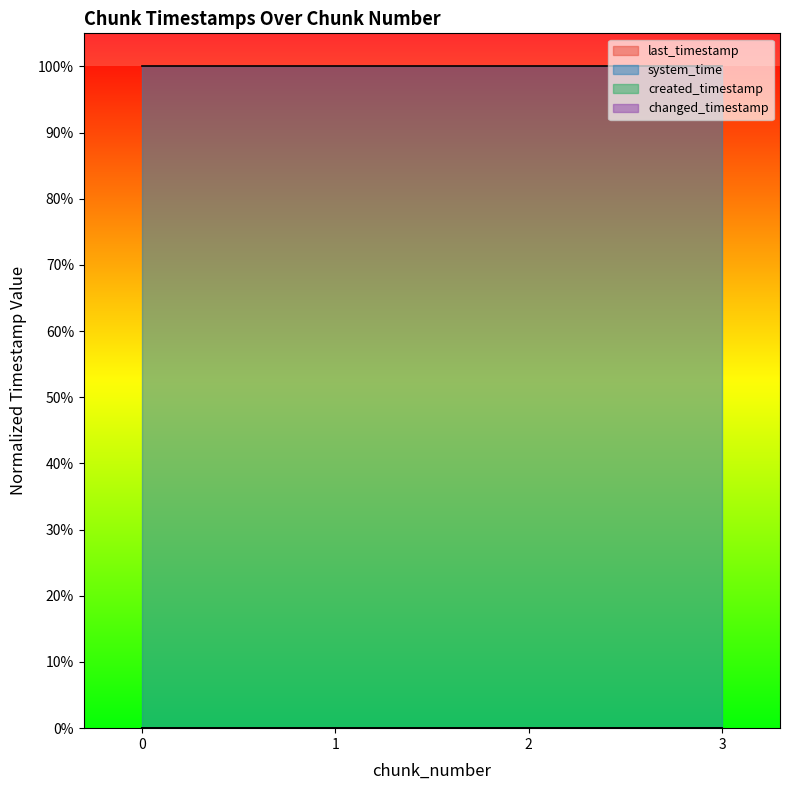

What is the maximum value for system_time?

1.0